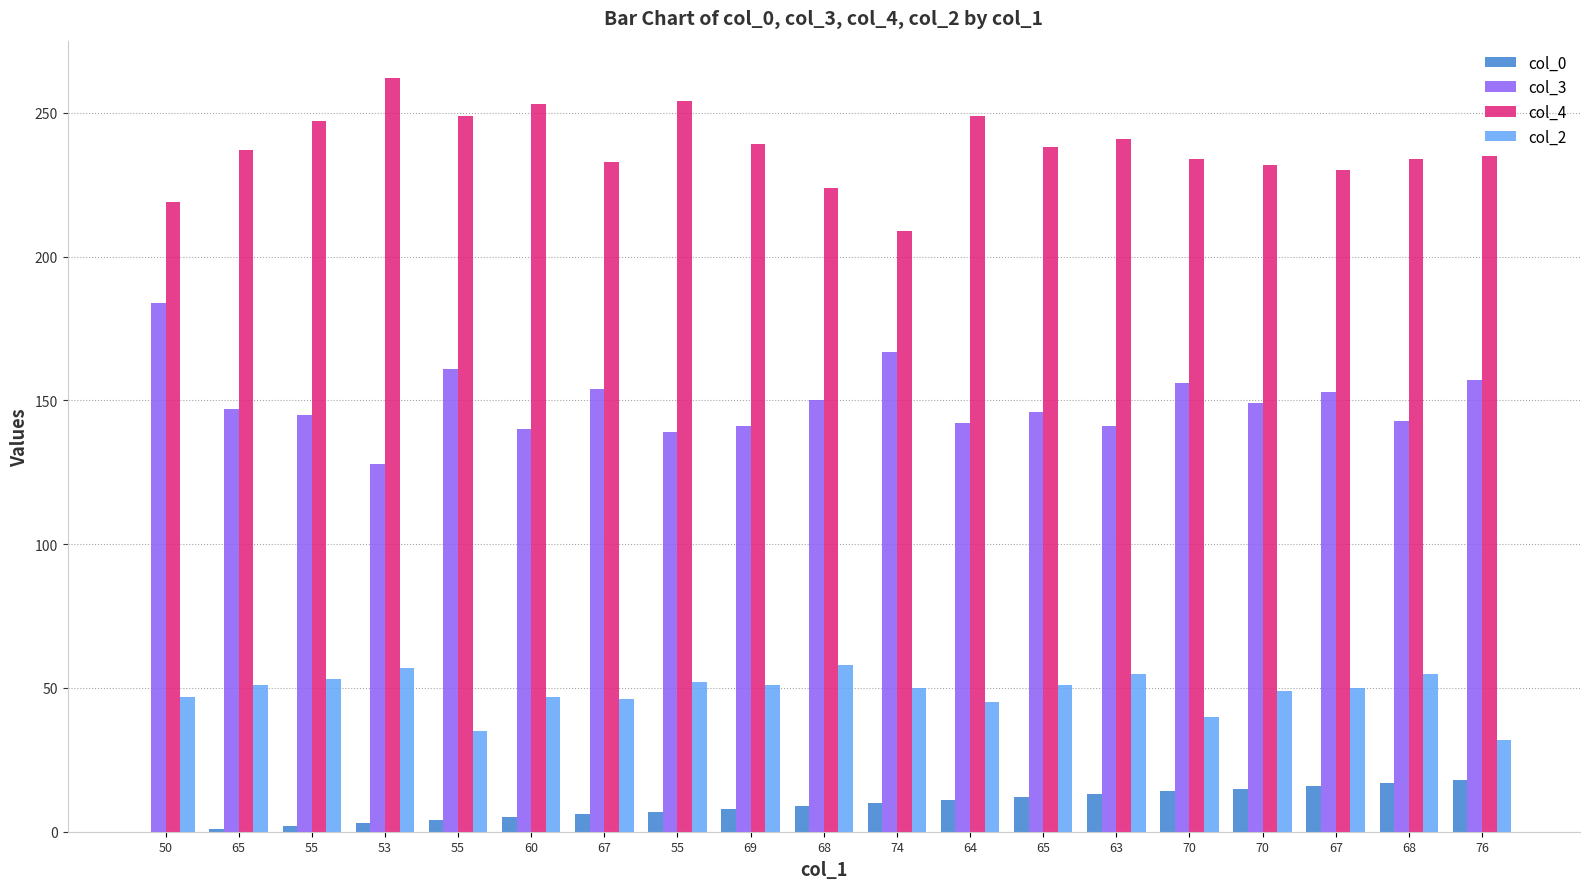

Does the chart contain stacked bars?

No